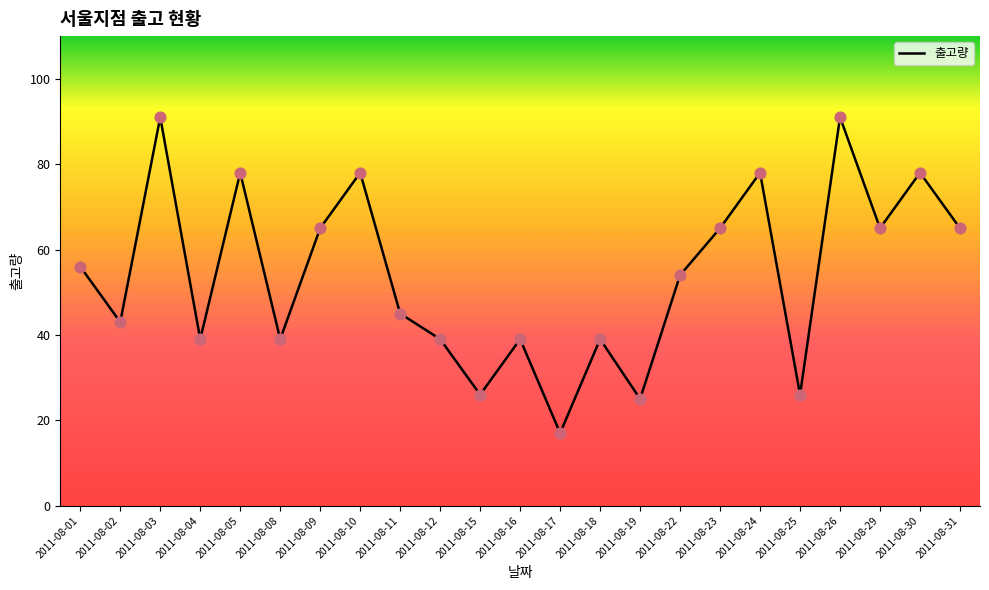

What is the change in value from 2011-08-09 to 2011-08-24?

+13